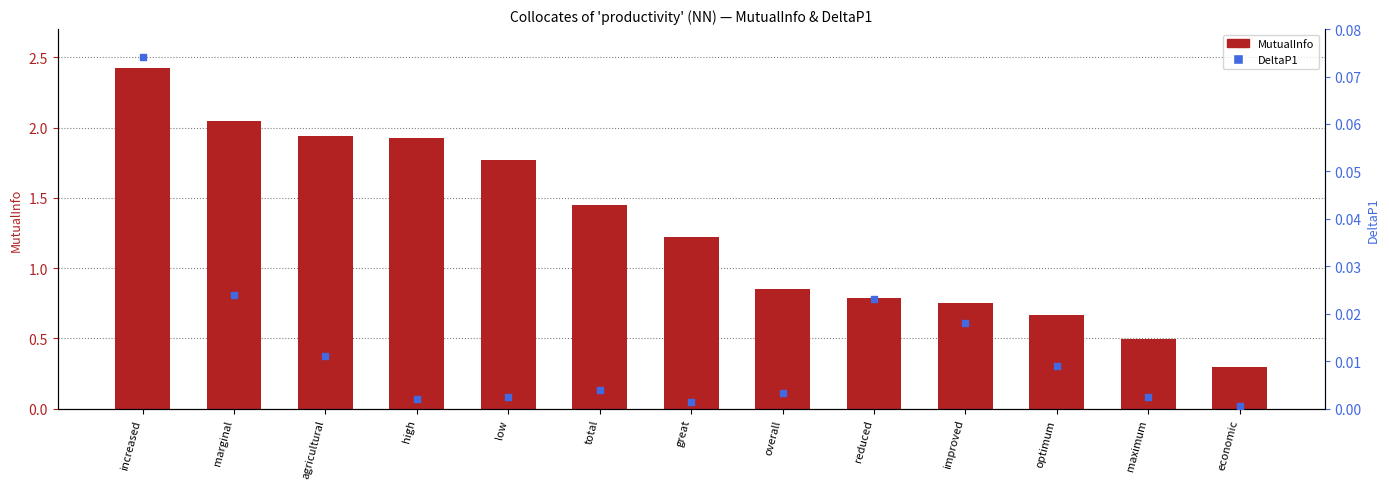

Which series reaches the maximum Y coordinate?

MutualInfo